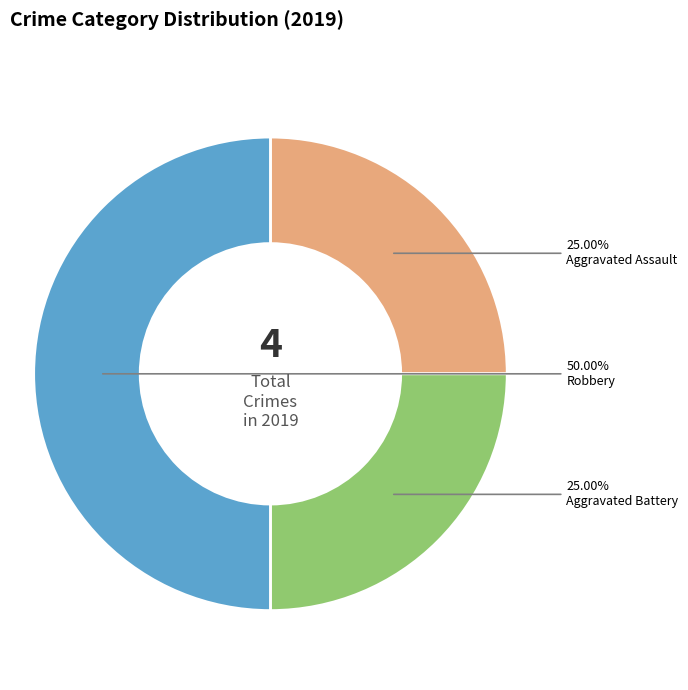

To the nearest percent, what percentage of the pie is Aggravated Battery?

25%